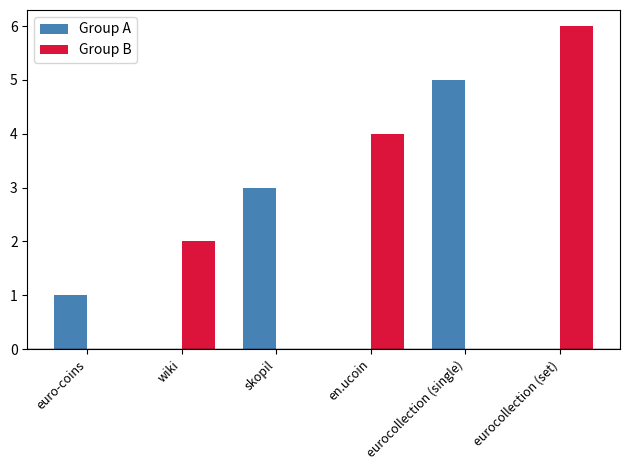

At which category is the sum across all series the highest?

eurocollection (set)